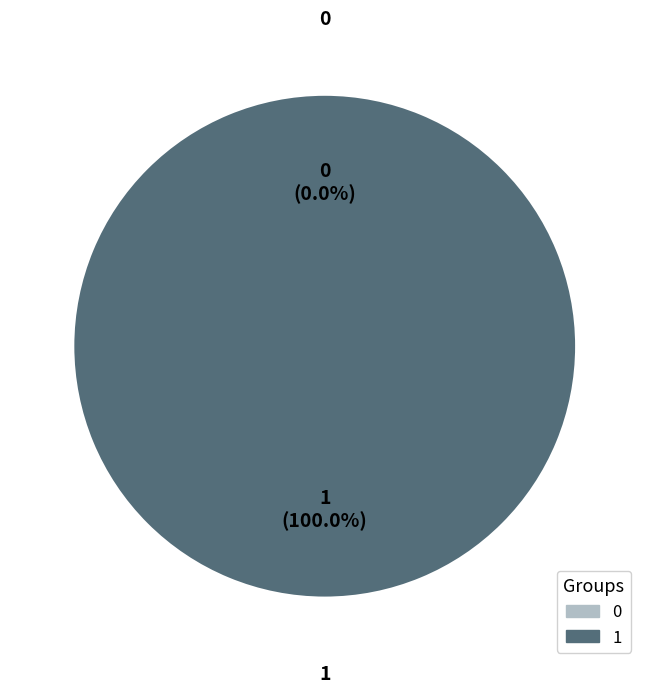

Is it true that 1 is 92% of the pie?

False